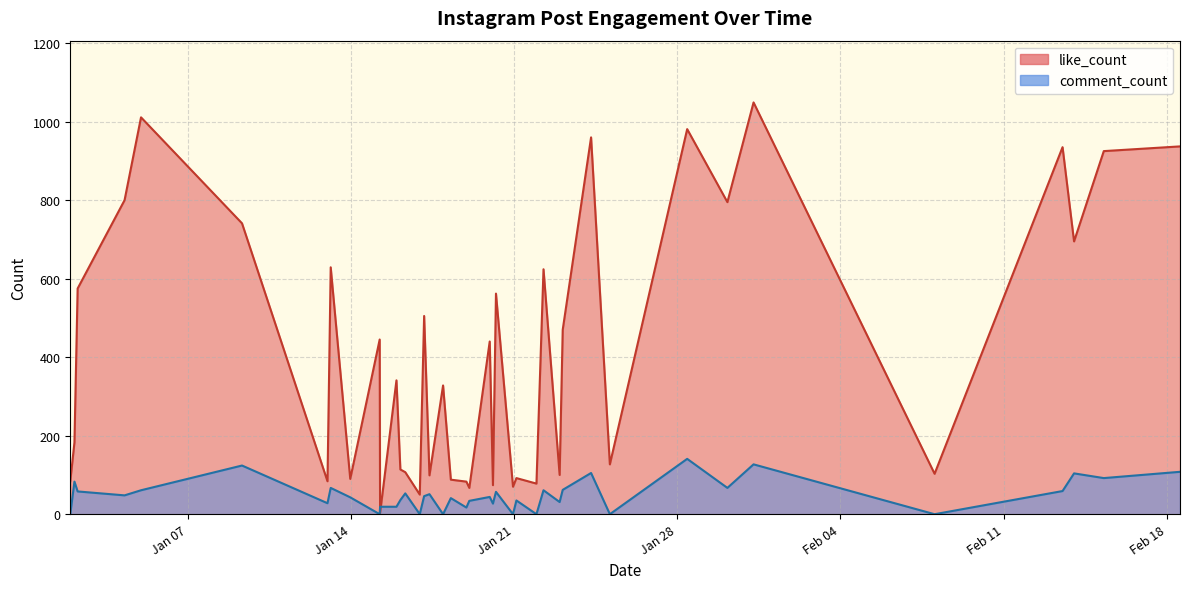

What value does the comment_count series have at 23?

51